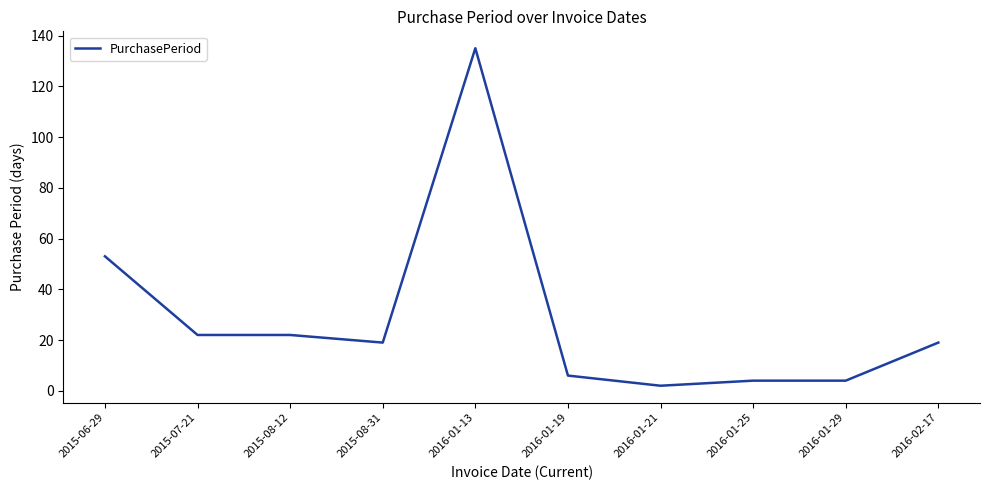

What is the difference between the second highest and minimum values?

51